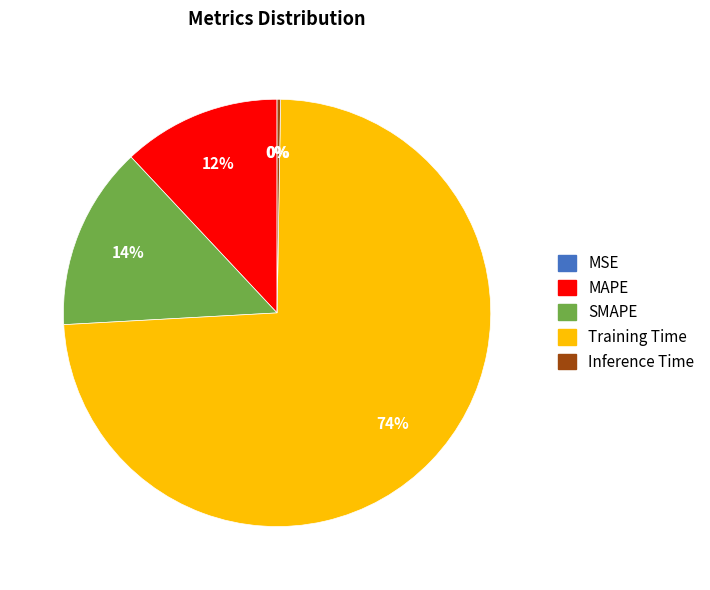

Is it true that MAPE is 12% of the pie?

True